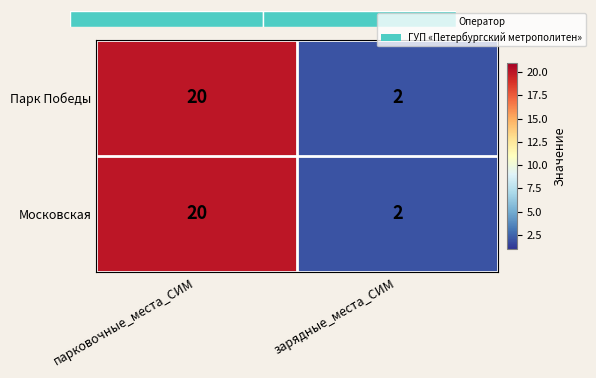

What is the difference between the Московская values at зарядные_места_СИМ and парковочные_места_СИМ?

18